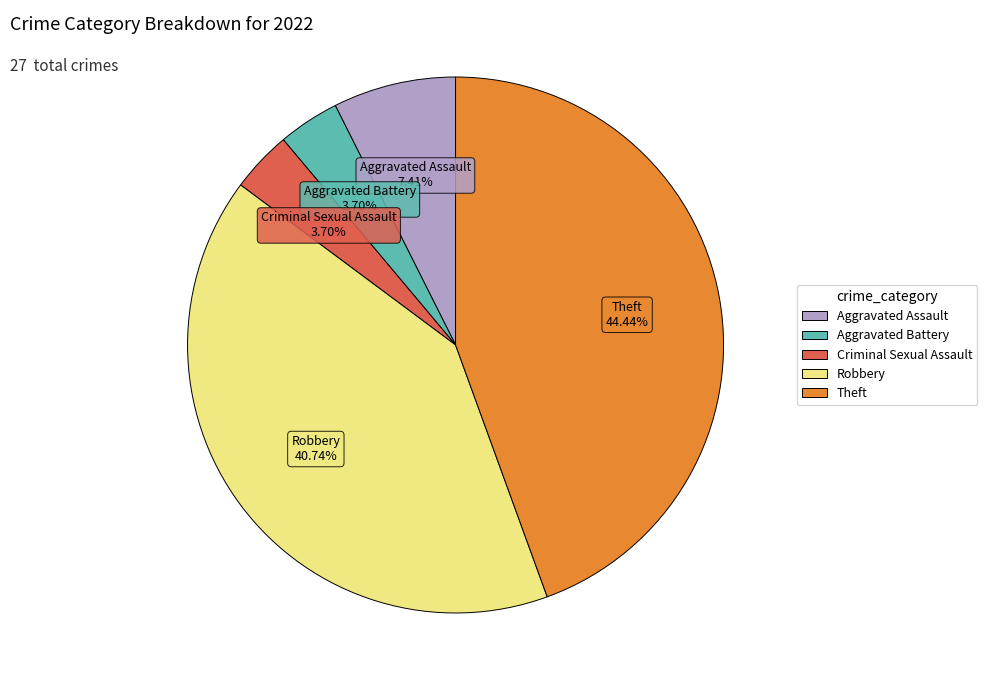

Is there a majority slice in this chart?

No